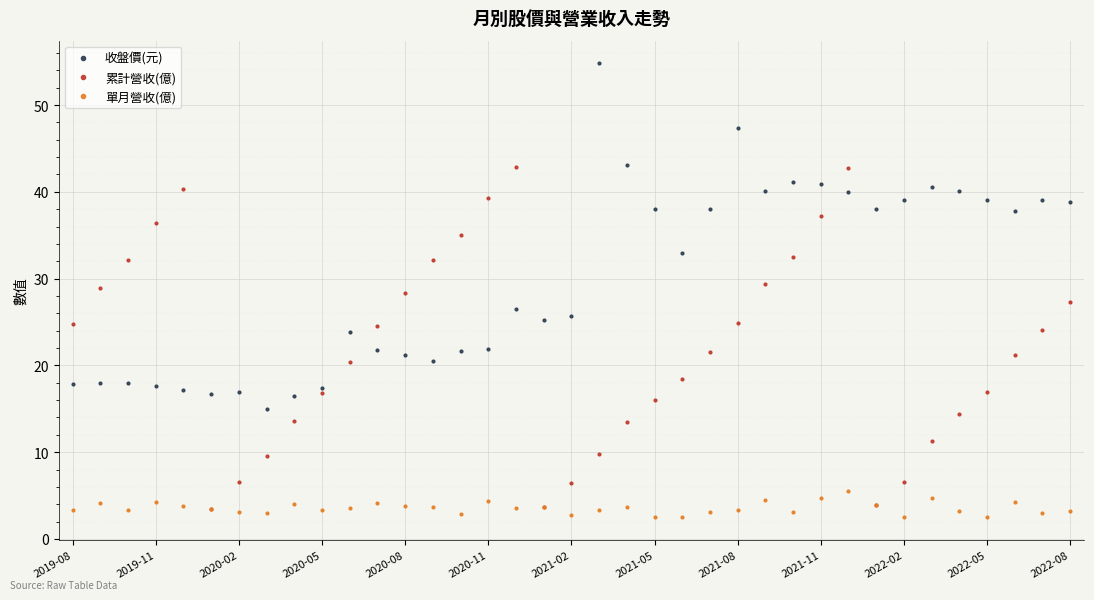

What is the value of the 單月營收(億) point at the 33rd from the left?

3.2